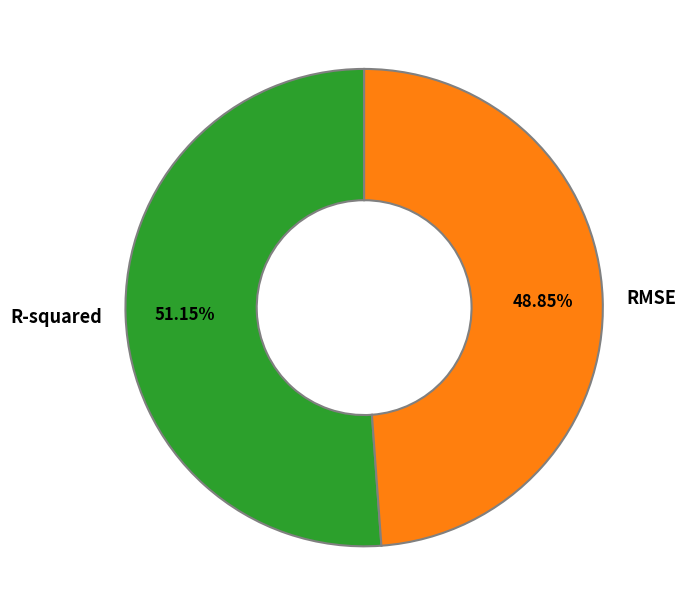

To the nearest percent, what is the combined percentage of RMSE and R-squared?

100%